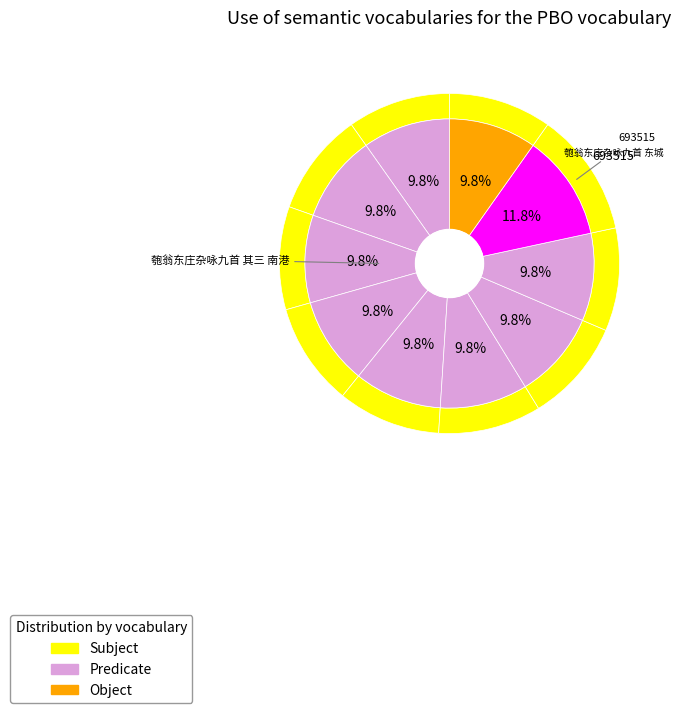

Which slice is the largest?

匏翁东庄杂咏九首 东城